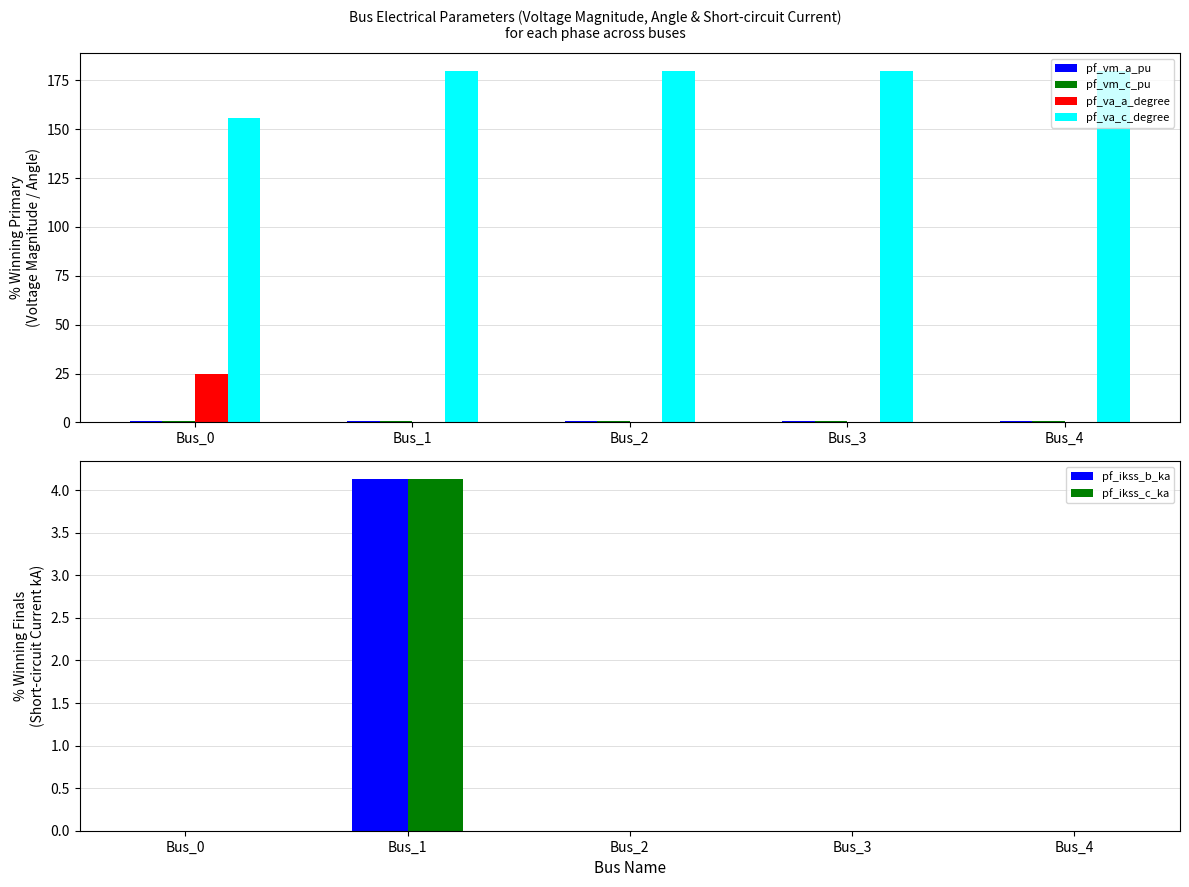

Is it true that pf_va_c_degree equals 316.1 at Bus_3?

False